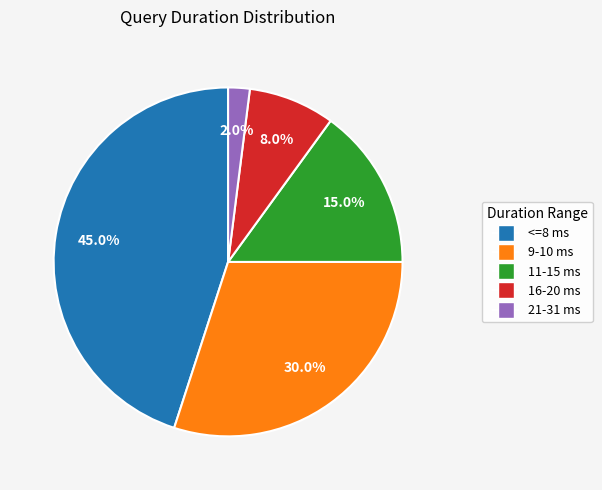

To the nearest percent, what is the average slice percentage?

20%